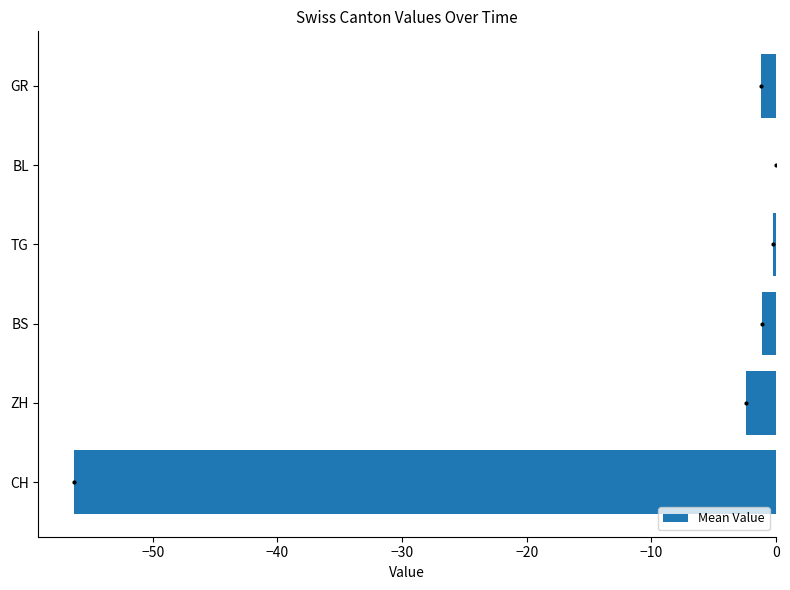

At which label is the value closest to -28?

ZH